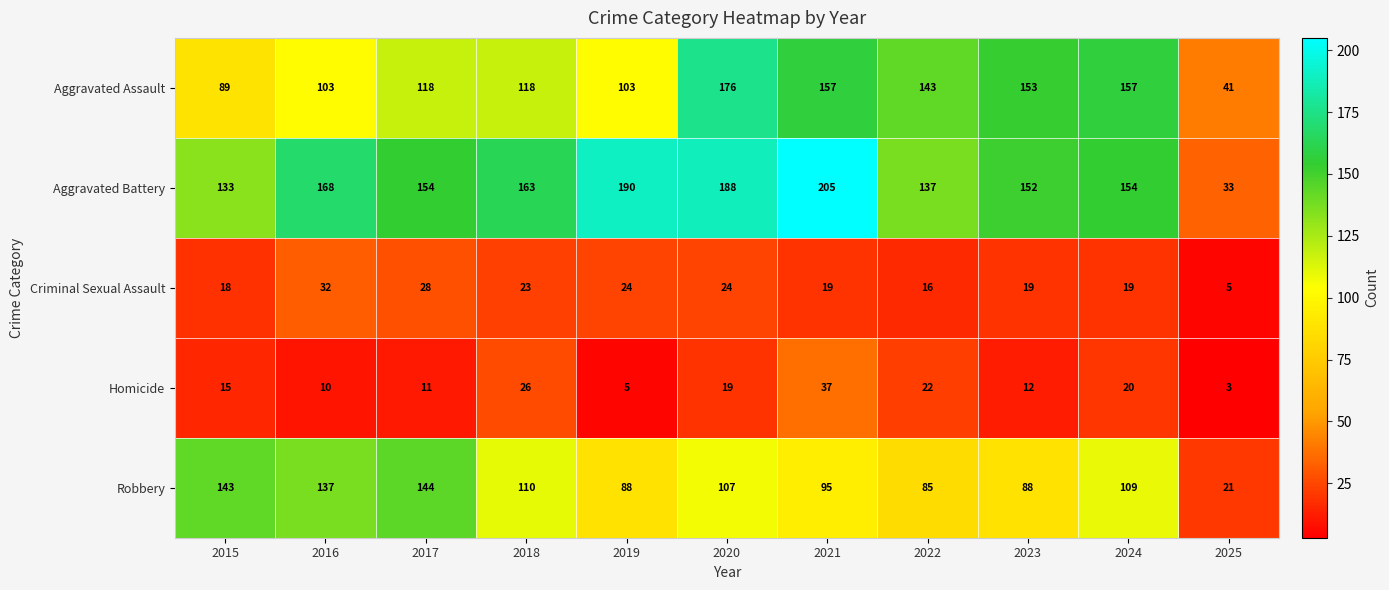

Rank the series by their maximum value, from lowest to highest.

Criminal Sexual Assault, Homicide, Robbery, Aggravated Assault, Aggravated Battery